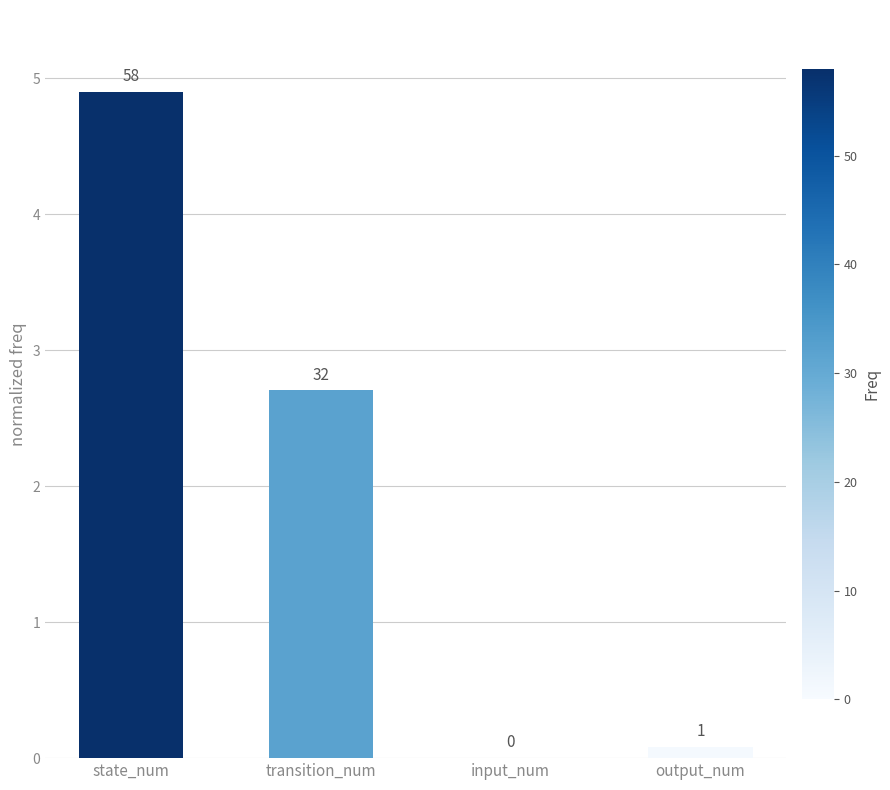

What is the difference between the maximum and second lowest values?

4.8